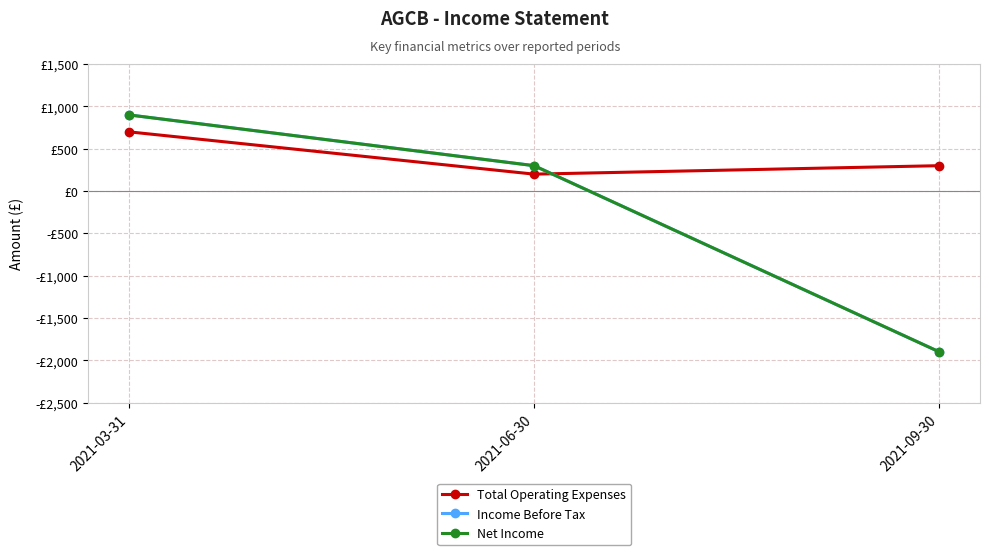

Which label corresponds to the largest value in the chart?

2021-03-31